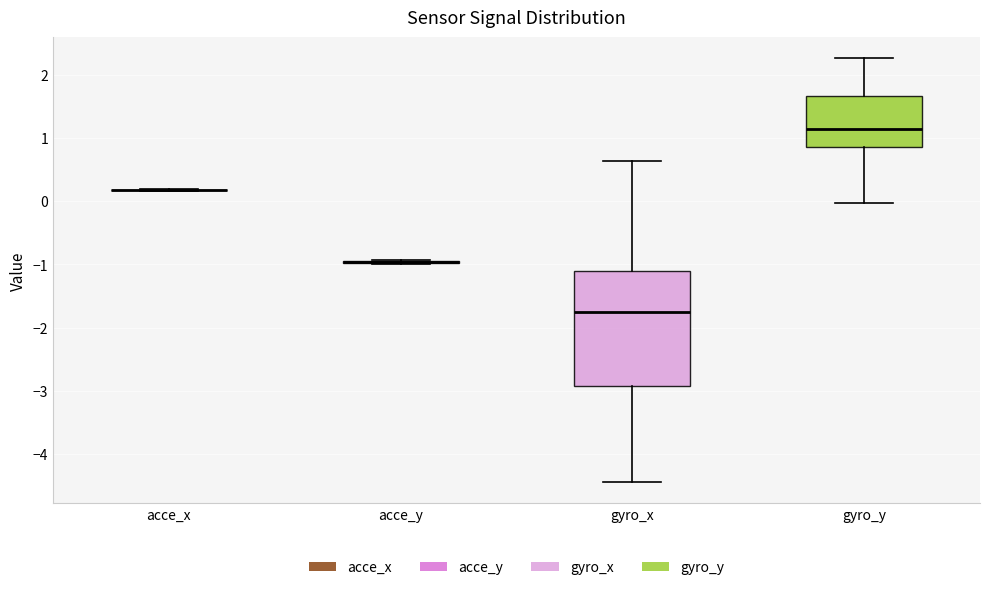

Reading left to right, transcribe this box plot: for each box, give where its median line is, the range the box spans, and where its two whiskers end, as read against the y-axis. The values are not printed on the chart, so give them approximately, as read against the axis.

acce_x: box collapsed to a line at 0.2, whiskers 0.2 to 0.2
acce_y: box collapsed to a line at -1.0, whiskers -1.0 to -0.9
gyro_x: median -1.7, box -2.9 to -1.1, whiskers -4.4 to 0.6
gyro_y: median 1.1, box 0.9 to 1.7, whiskers 0.0 to 2.3